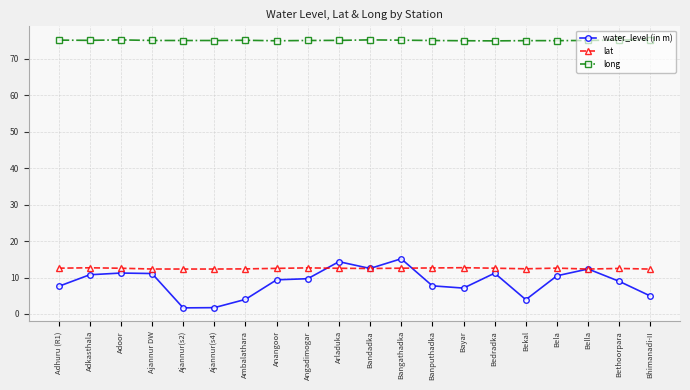

Which series has the largest total across all categories?

long